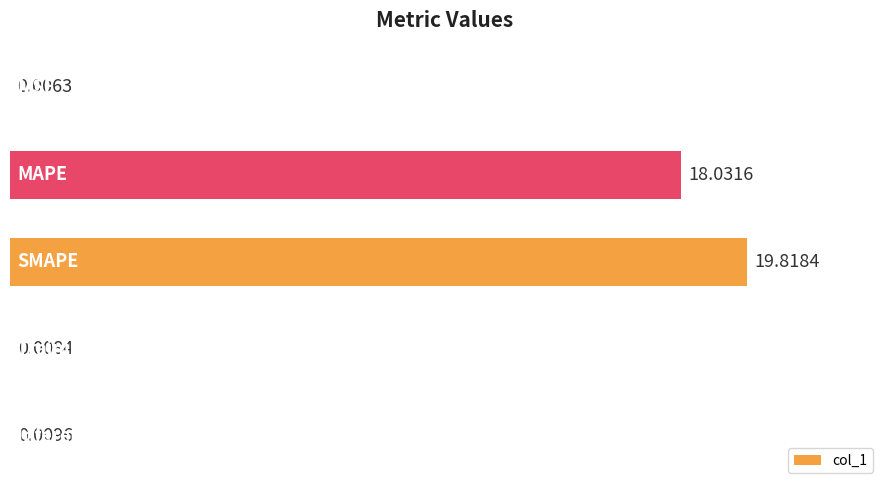

What is the sum of all values?

37.9